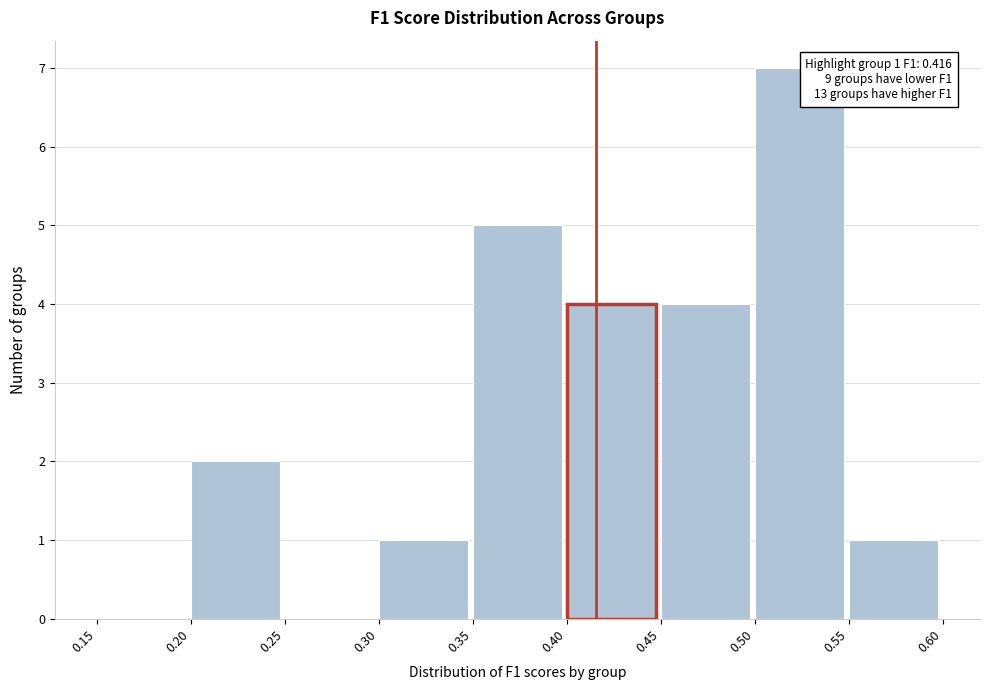

Over which range of the x-axis is the bar tallest?

0.50 to 0.55